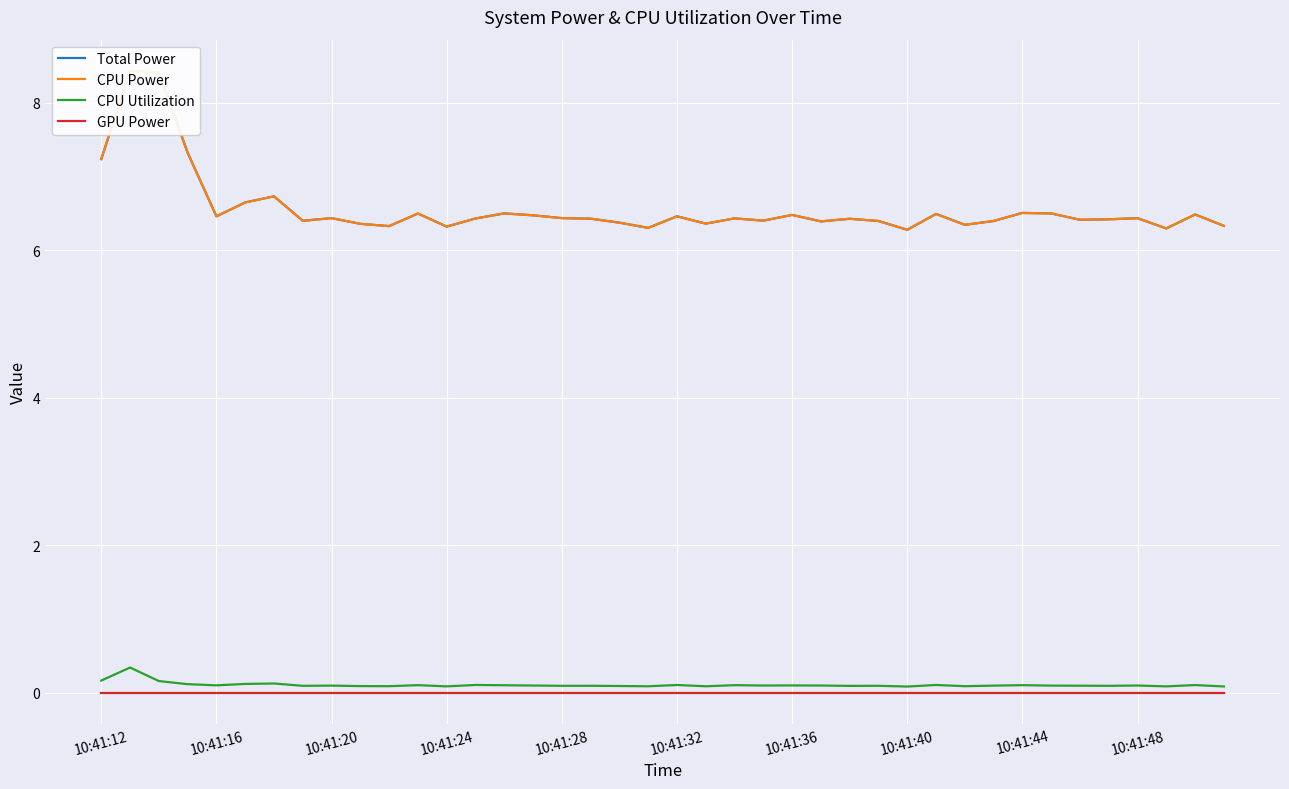

How many distinct data groups are displayed?

4